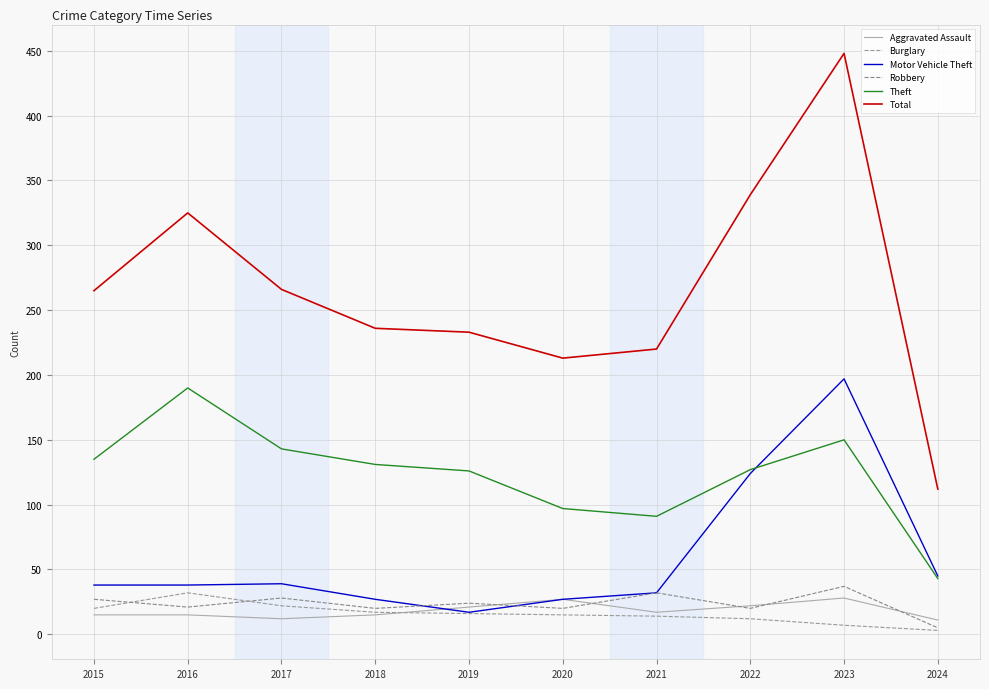

How many interior local valleys does the Theft series have?

1